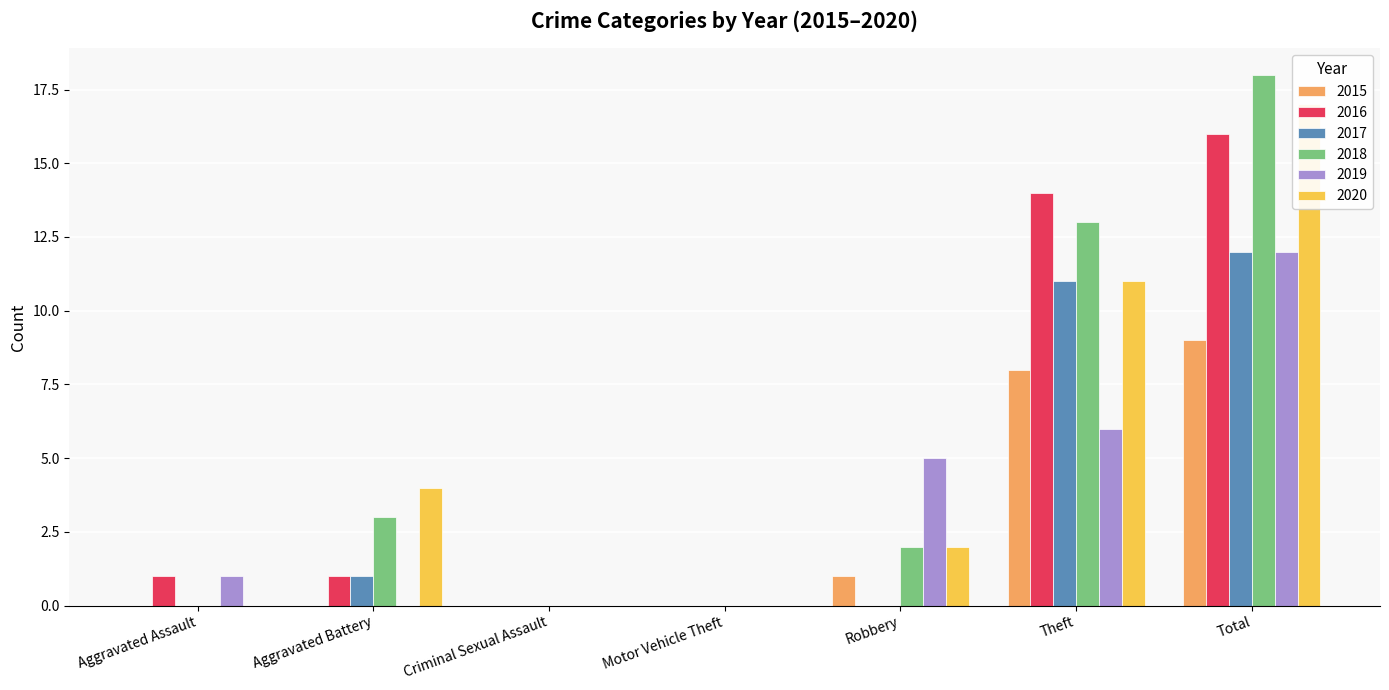

How many data points in 2018 are less than 2?

3